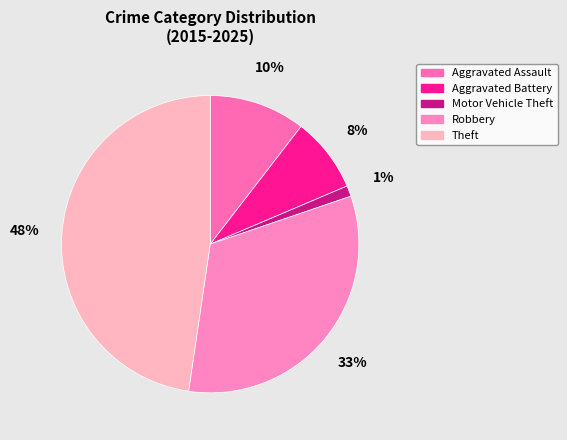

Which slice is the largest?

Theft